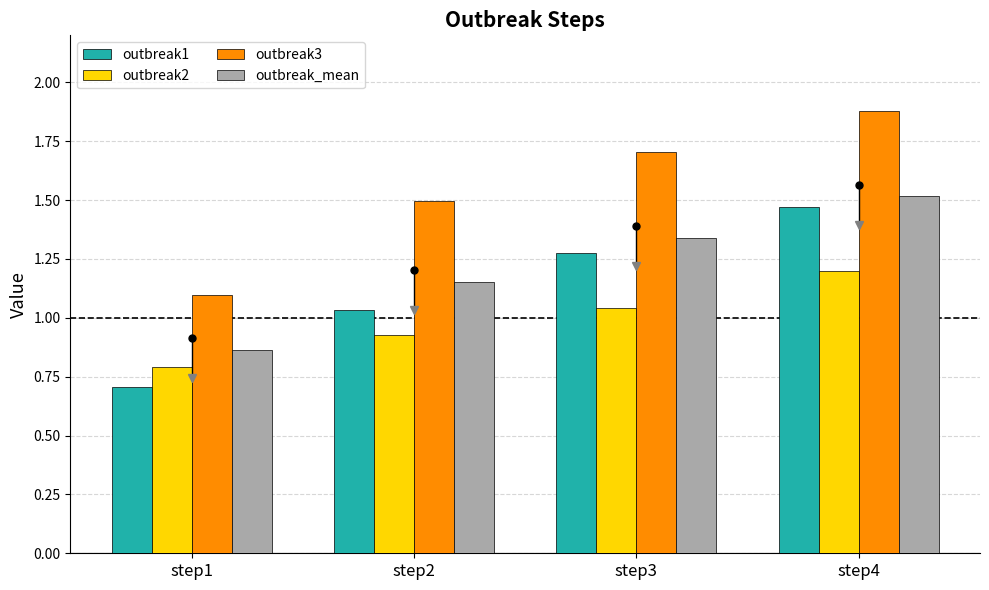

Count the outbreak_mean values in the range 1 to 2.

3